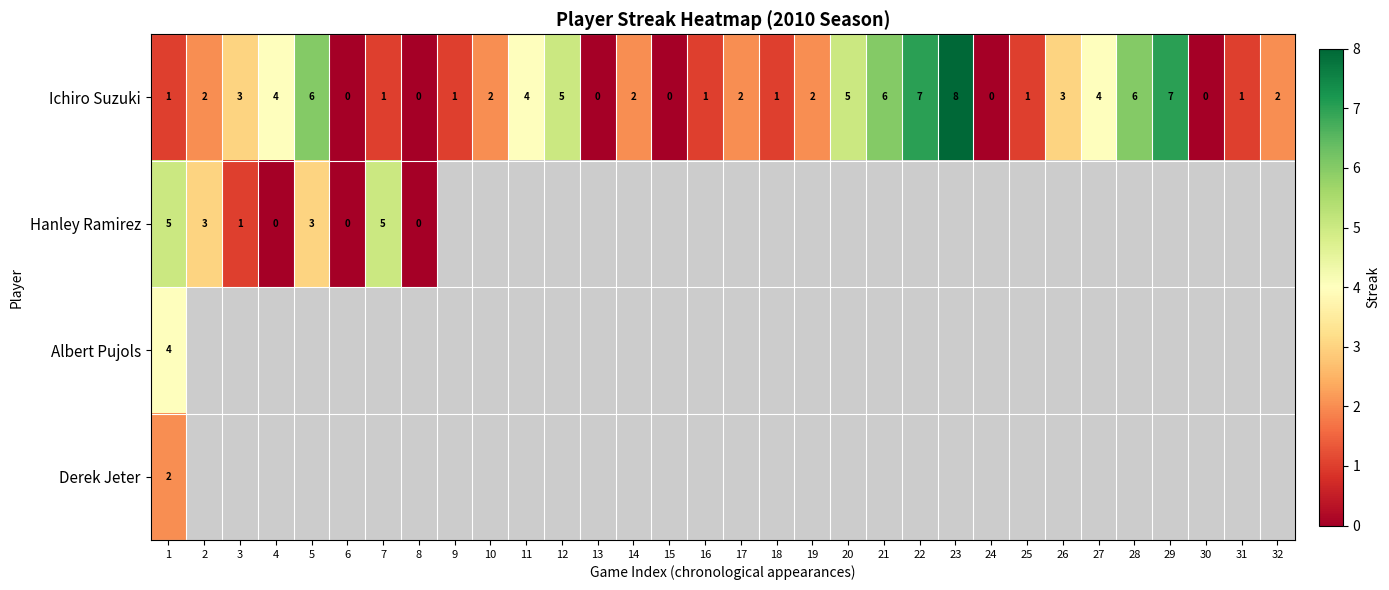

Read the Ichiro Suzuki value at 21.

6